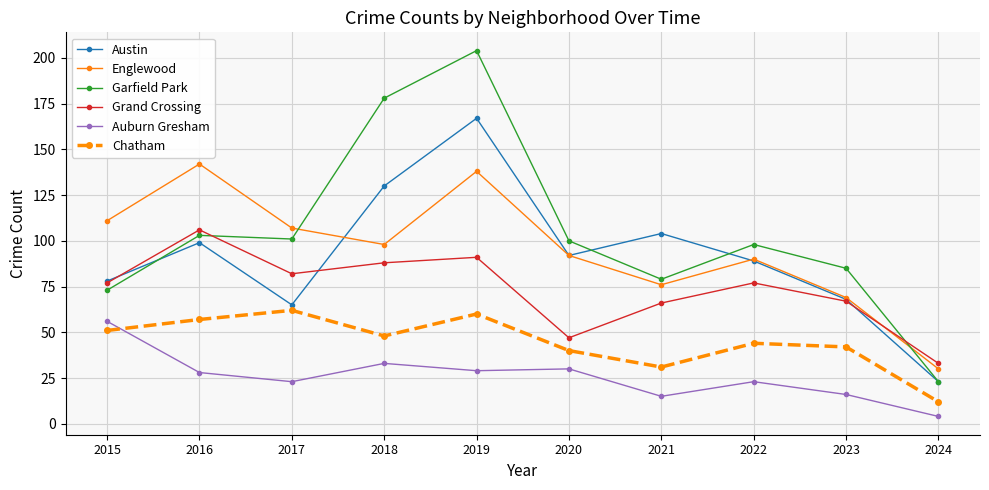

The value of Austin at 2017 is 36. True or false?

False